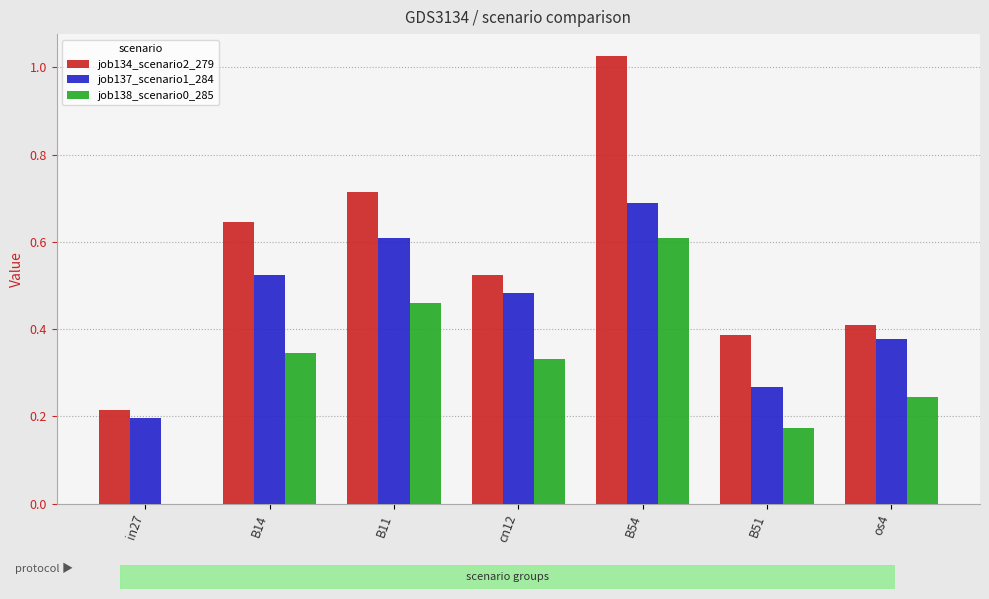

At which category is the sum across all series the highest?

B54